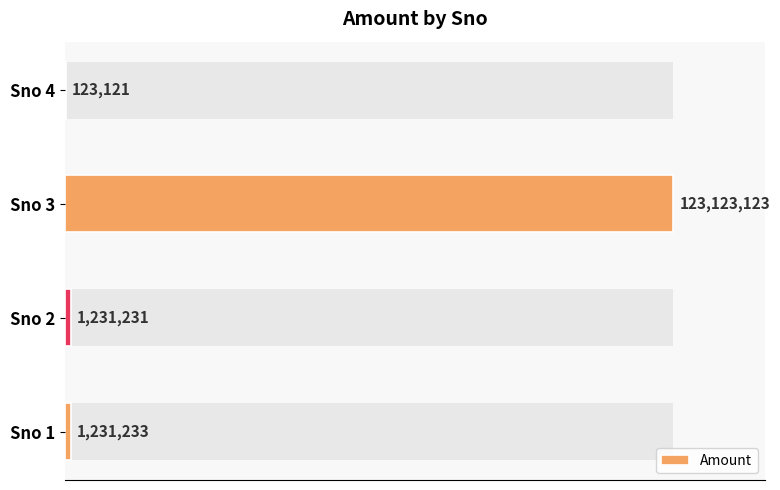

What is the minimum value shown in the chart?

123121